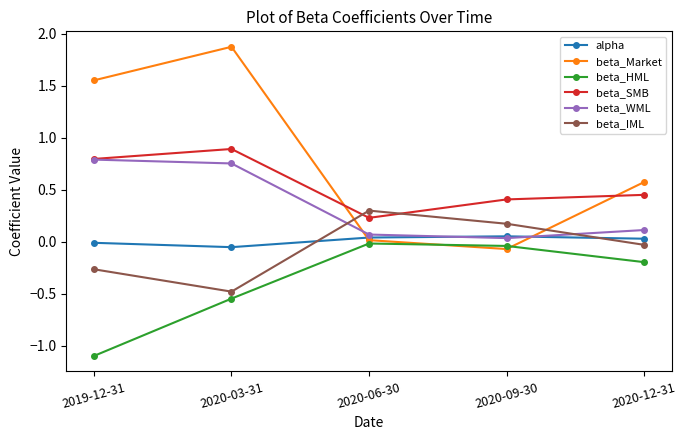

Rank the series by their maximum value, from highest to lowest.

beta_Market, beta_SMB, beta_WML, beta_IML, alpha, beta_HML